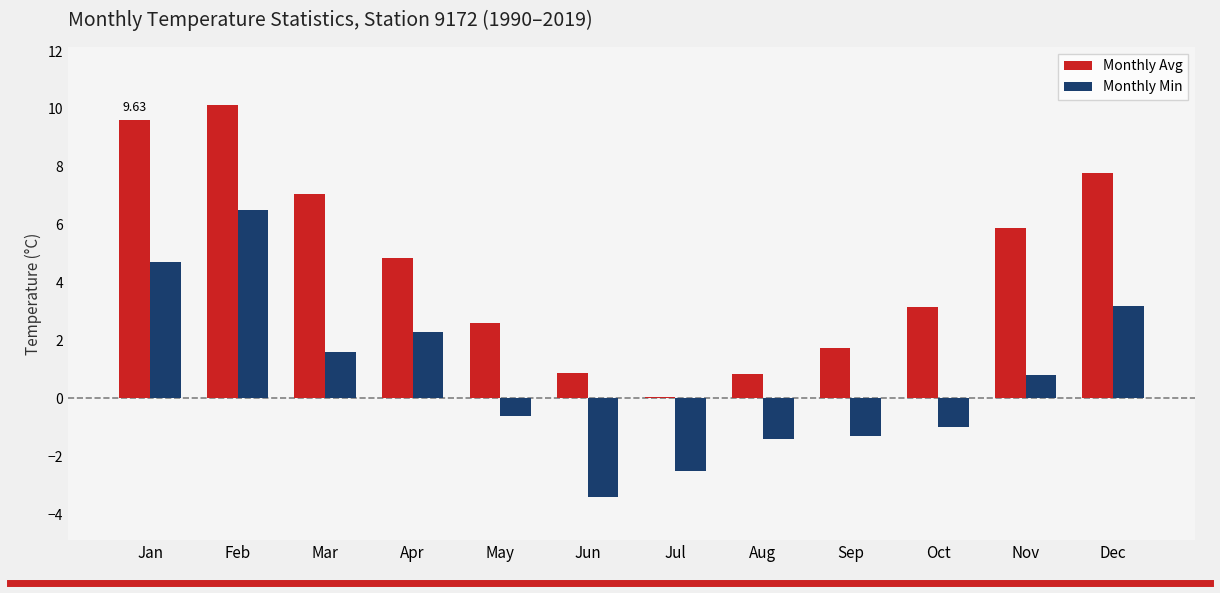

Between Jan and May, which series saw the biggest shift?

Monthly Avg